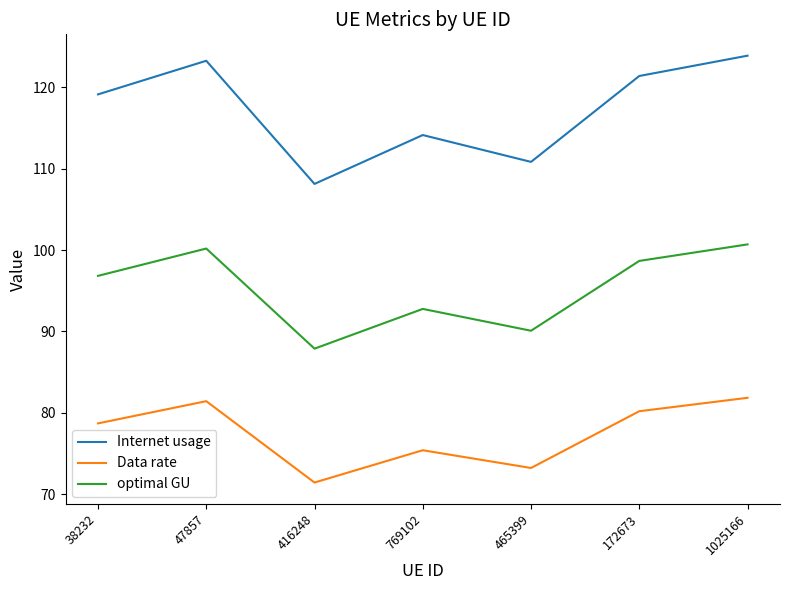

Reading left to right, what are all the values shown in this chart?

Internet usage: 38232=119.1	47857=123.3	416248=108.1	769102=114.1	465399=110.8	172673=121.4	1025166=123.9
Data rate: 38232=78.7	47857=81.4	416248=71.4	769102=75.4	465399=73.2	172673=80.2	1025166=81.9
optimal GU: 38232=96.8	47857=100.2	416248=87.9	769102=92.8	465399=90.1	172673=98.7	1025166=100.7